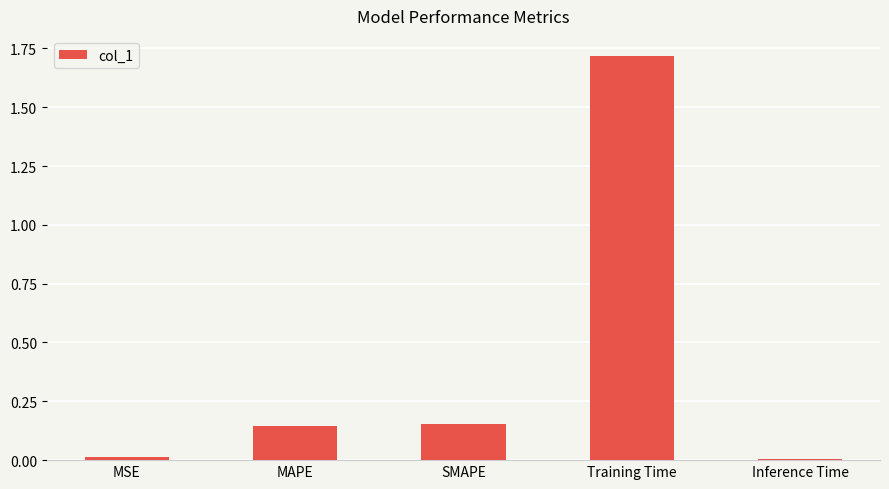

What is the label of the 2nd bar from the left?

MAPE